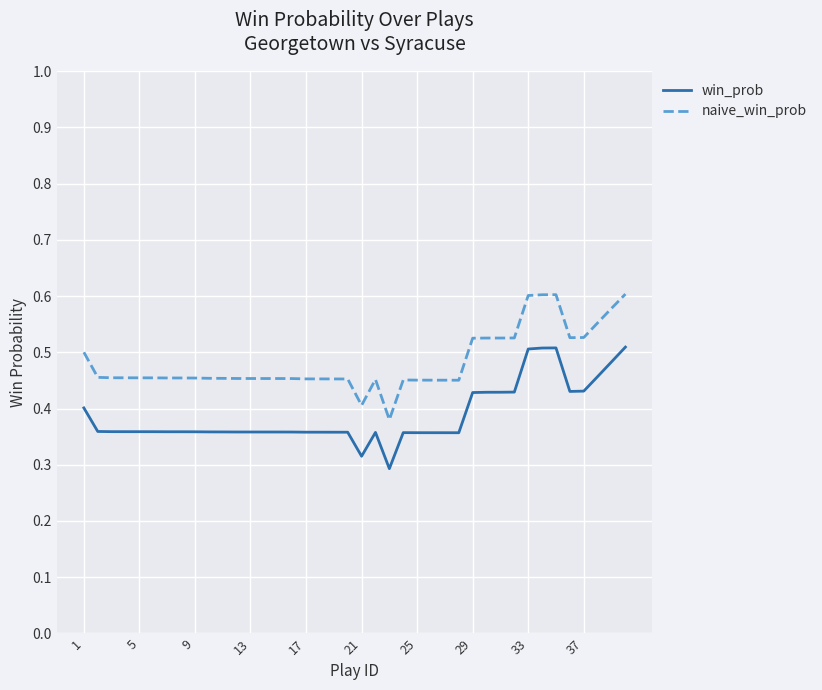

List the series in order of their overall mean, lowest first.

win_prob, naive_win_prob